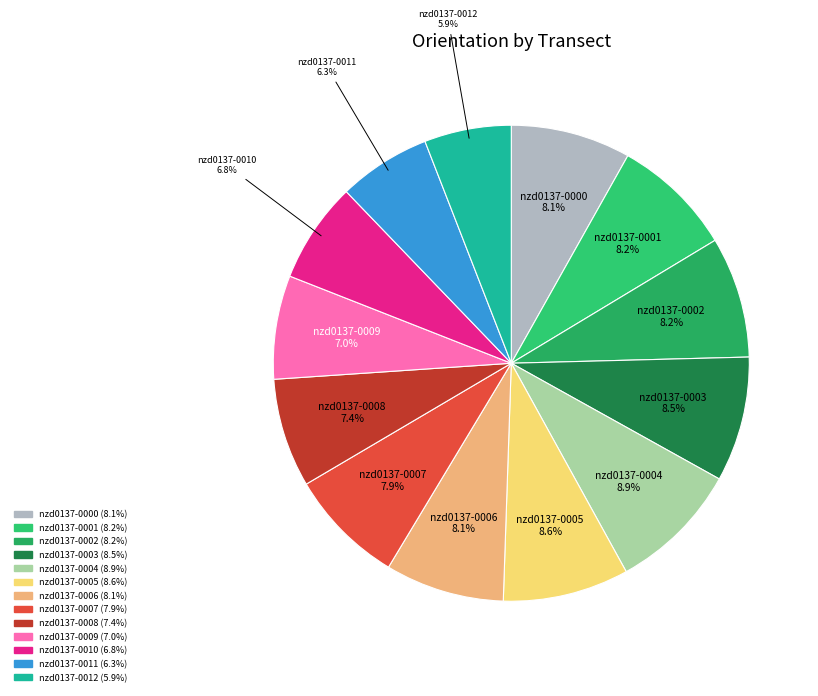

To the nearest percent, what percentage of the pie is nzd0137-0006?

8%